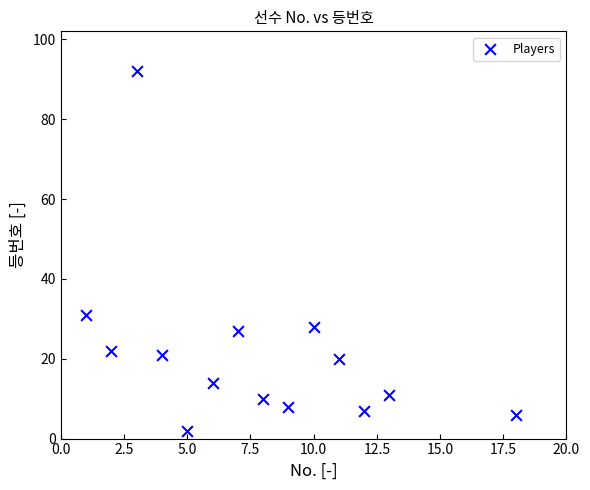

What is the range of X values (max minus min)?

17